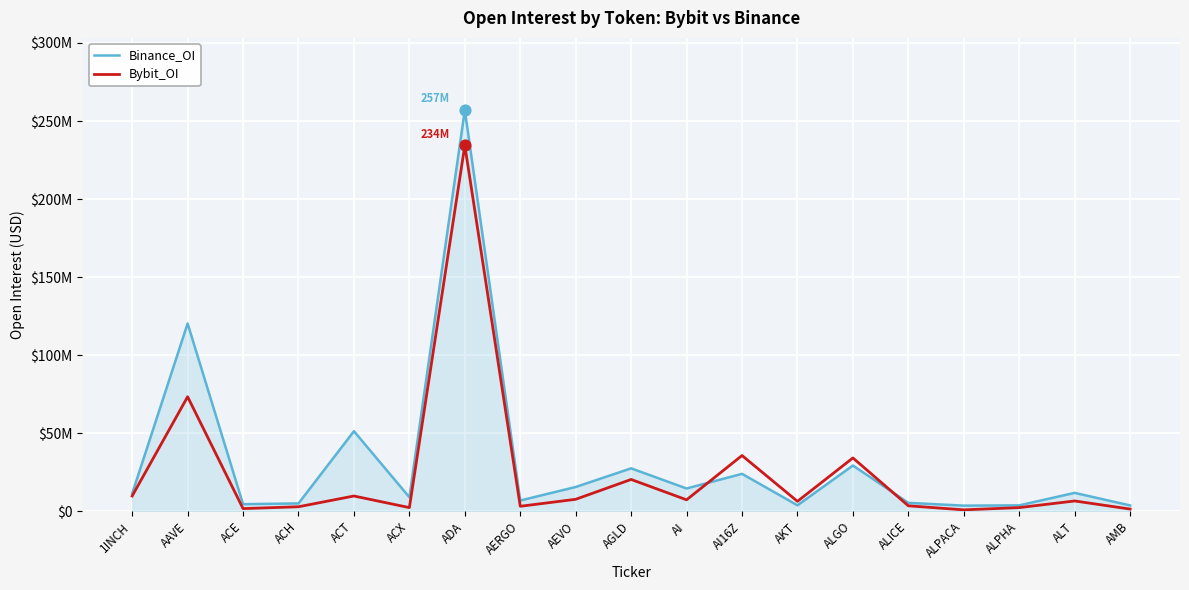

What are all the series names shown in the legend?

Binance_OI, Bybit_OI